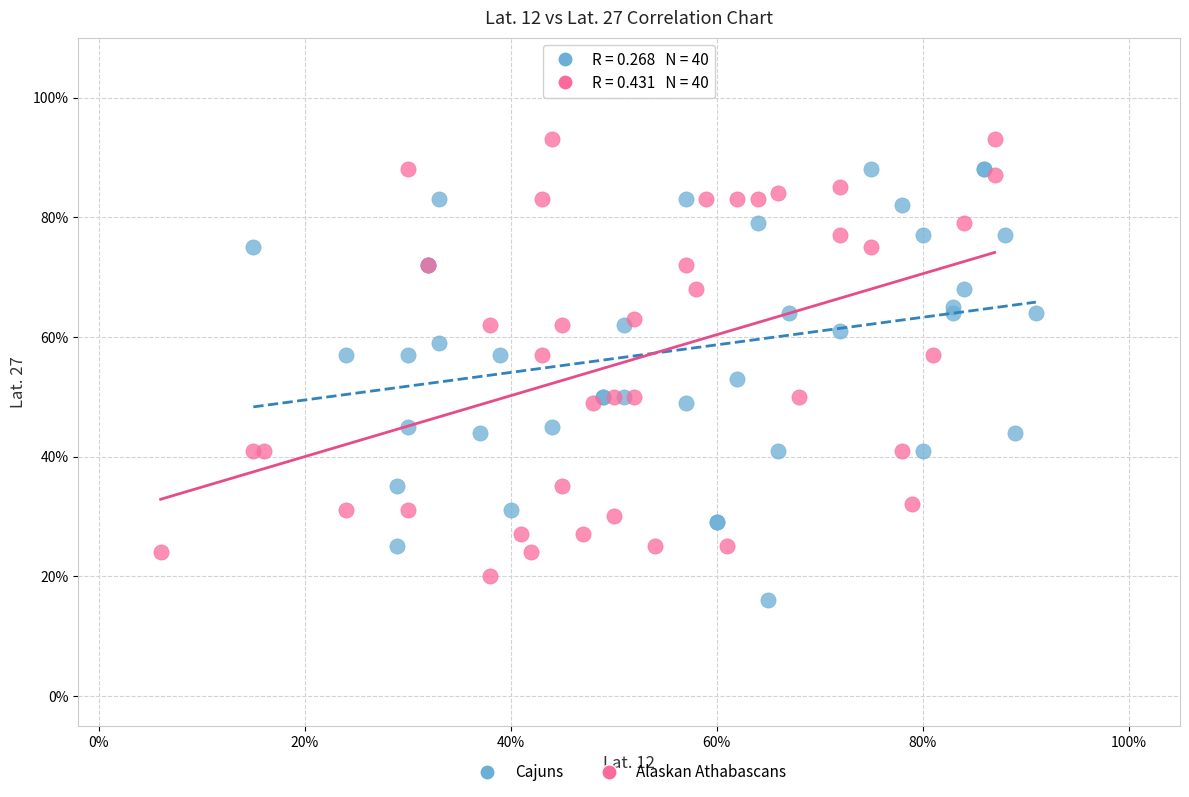

What are all the series names shown in the legend?

Cajuns, Alaskan Athabascans